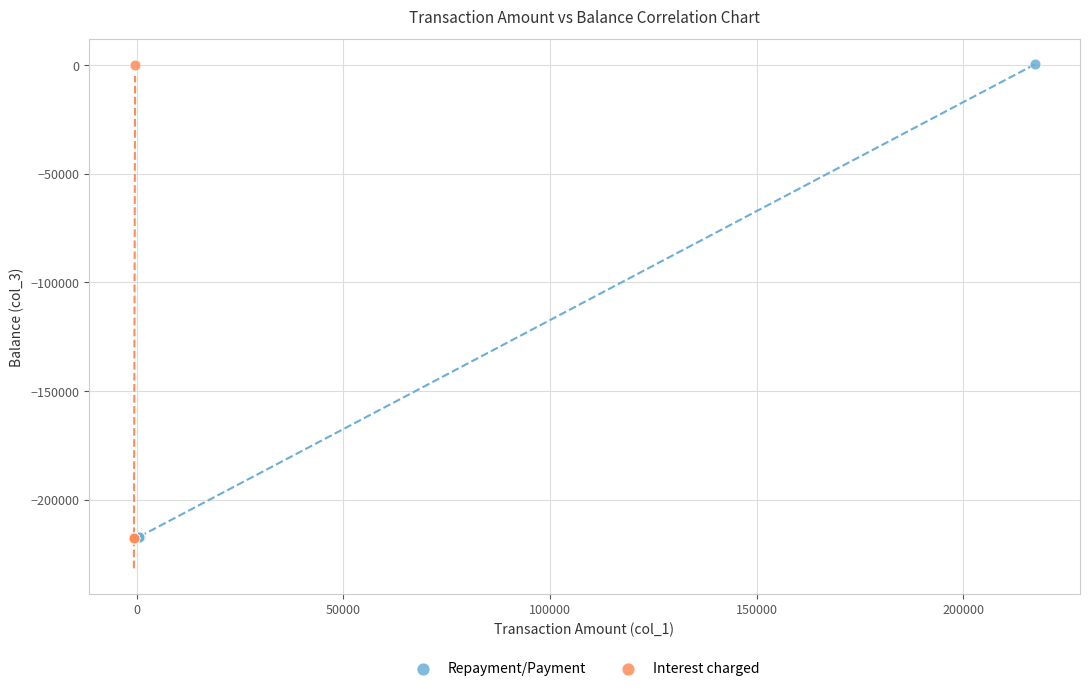

Which series has the largest Y range (max minus min)?

Interest charged